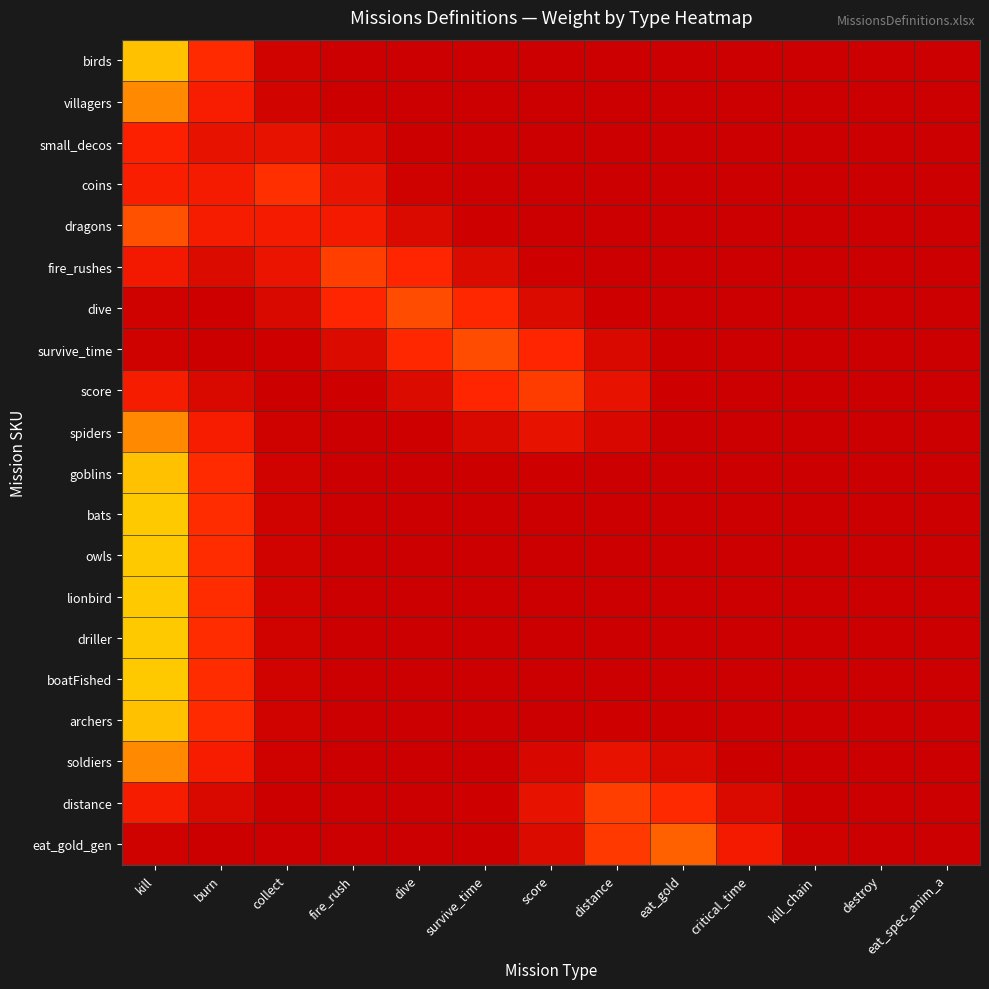

Reading left to right, what are all the values shown in this chart?

birds: kill=0.7	burn=0.2	collect=0.0	fire_rush=0.0	dive=0.0	survive_time=0.0	score=0.0	distance=0.0	eat_gold=0.0	critical_time=0.0	kill_chain=0.0	destroy=0.0	eat_spec_anim_a=0.0
villagers: kill=0.5	burn=0.2	collect=0.0	fire_rush=0.0	dive=0.0	survive_time=0.0	score=0.0	distance=0.0	eat_gold=0.0	critical_time=0.0	kill_chain=0.0	destroy=0.0	eat_spec_anim_a=0.0
small_decos: kill=0.2	burn=0.1	collect=0.1	fire_rush=0.1	dive=0.0	survive_time=0.0	score=0.0	distance=0.0	eat_gold=0.0	critical_time=0.0	kill_chain=0.0	destroy=0.0	eat_spec_anim_a=0.0
coins: kill=0.2	burn=0.2	collect=0.3	fire_rush=0.1	dive=0.0	survive_time=0.0	score=0.0	distance=0.0	eat_gold=0.0	critical_time=0.0	kill_chain=0.0	destroy=0.0	eat_spec_anim_a=0.0
dragons: kill=0.4	burn=0.2	collect=0.2	fire_rush=0.2	dive=0.1	survive_time=0.0	score=0.0	distance=0.0	eat_gold=0.0	critical_time=0.0	kill_chain=0.0	destroy=0.0	eat_spec_anim_a=0.0
fire_rushes: kill=0.2	burn=0.1	collect=0.1	fire_rush=0.3	dive=0.2	survive_time=0.1	score=0.0	distance=0.0	eat_gold=0.0	critical_time=0.0	kill_chain=0.0	destroy=0.0	eat_spec_anim_a=0.0
dive: kill=0.0	burn=0.0	collect=0.1	fire_rush=0.2	dive=0.4	survive_time=0.2	score=0.1	distance=0.0	eat_gold=0.0	critical_time=0.0	kill_chain=0.0	destroy=0.0	eat_spec_anim_a=0.0
survive_time: kill=0.0	burn=0.0	collect=0.0	fire_rush=0.1	dive=0.2	survive_time=0.4	score=0.2	distance=0.1	eat_gold=0.0	critical_time=0.0	kill_chain=0.0	destroy=0.0	eat_spec_anim_a=0.0
score: kill=0.2	burn=0.1	collect=0.0	fire_rush=0.0	dive=0.1	survive_time=0.2	score=0.3	distance=0.1	eat_gold=0.0	critical_time=0.0	kill_chain=0.0	destroy=0.0	eat_spec_anim_a=0.0
spiders: kill=0.5	burn=0.2	collect=0.0	fire_rush=0.0	dive=0.0	survive_time=0.1	score=0.1	distance=0.1	eat_gold=0.0	critical_time=0.0	kill_chain=0.0	destroy=0.0	eat_spec_anim_a=0.0
goblins: kill=0.7	burn=0.2	collect=0.0	fire_rush=0.0	dive=0.0	survive_time=0.0	score=0.0	distance=0.0	eat_gold=0.0	critical_time=0.0	kill_chain=0.0	destroy=0.0	eat_spec_anim_a=0.0
bats: kill=0.7	burn=0.3	collect=0.0	fire_rush=0.0	dive=0.0	survive_time=0.0	score=0.0	distance=0.0	eat_gold=0.0	critical_time=0.0	kill_chain=0.0	destroy=0.0	eat_spec_anim_a=0.0
owls: kill=0.7	burn=0.3	collect=0.0	fire_rush=0.0	dive=0.0	survive_time=0.0	score=0.0	distance=0.0	eat_gold=0.0	critical_time=0.0	kill_chain=0.0	destroy=0.0	eat_spec_anim_a=0.0
lionbird: kill=0.7	burn=0.3	collect=0.0	fire_rush=0.0	dive=0.0	survive_time=0.0	score=0.0	distance=0.0	eat_gold=0.0	critical_time=0.0	kill_chain=0.0	destroy=0.0	eat_spec_anim_a=0.0
driller: kill=0.7	burn=0.3	collect=0.0	fire_rush=0.0	dive=0.0	survive_time=0.0	score=0.0	distance=0.0	eat_gold=0.0	critical_time=0.0	kill_chain=0.0	destroy=0.0	eat_spec_anim_a=0.0
boatFished: kill=0.7	burn=0.3	collect=0.0	fire_rush=0.0	dive=0.0	survive_time=0.0	score=0.0	distance=0.0	eat_gold=0.0	critical_time=0.0	kill_chain=0.0	destroy=0.0	eat_spec_anim_a=0.0
archers: kill=0.7	burn=0.2	collect=0.0	fire_rush=0.0	dive=0.0	survive_time=0.0	score=0.0	distance=0.0	eat_gold=0.0	critical_time=0.0	kill_chain=0.0	destroy=0.0	eat_spec_anim_a=0.0
soldiers: kill=0.5	burn=0.2	collect=0.0	fire_rush=0.0	dive=0.0	survive_time=0.0	score=0.1	distance=0.1	eat_gold=0.1	critical_time=0.0	kill_chain=0.0	destroy=0.0	eat_spec_anim_a=0.0
distance: kill=0.2	burn=0.1	collect=0.0	fire_rush=0.0	dive=0.0	survive_time=0.0	score=0.1	distance=0.3	eat_gold=0.2	critical_time=0.1	kill_chain=0.0	destroy=0.0	eat_spec_anim_a=0.0
eat_gold_gen: kill=0.0	burn=0.0	collect=0.0	fire_rush=0.0	dive=0.0	survive_time=0.0	score=0.1	distance=0.3	eat_gold=0.4	critical_time=0.2	kill_chain=0.0	destroy=0.0	eat_spec_anim_a=0.0